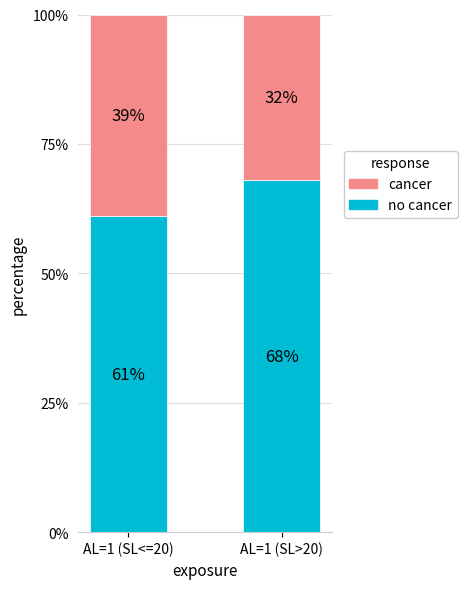

Does the chart contain any negative values?

No